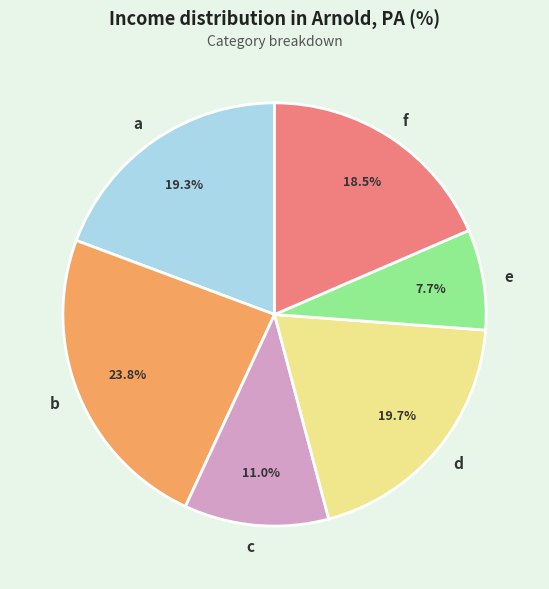

How much of the chart is everything except f?

81.5%